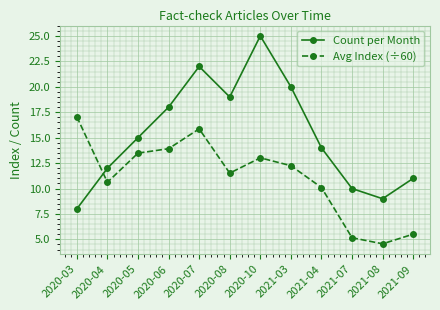

List the series in order of their peak value, lowest first.

Avg Index (÷60), Count per Month